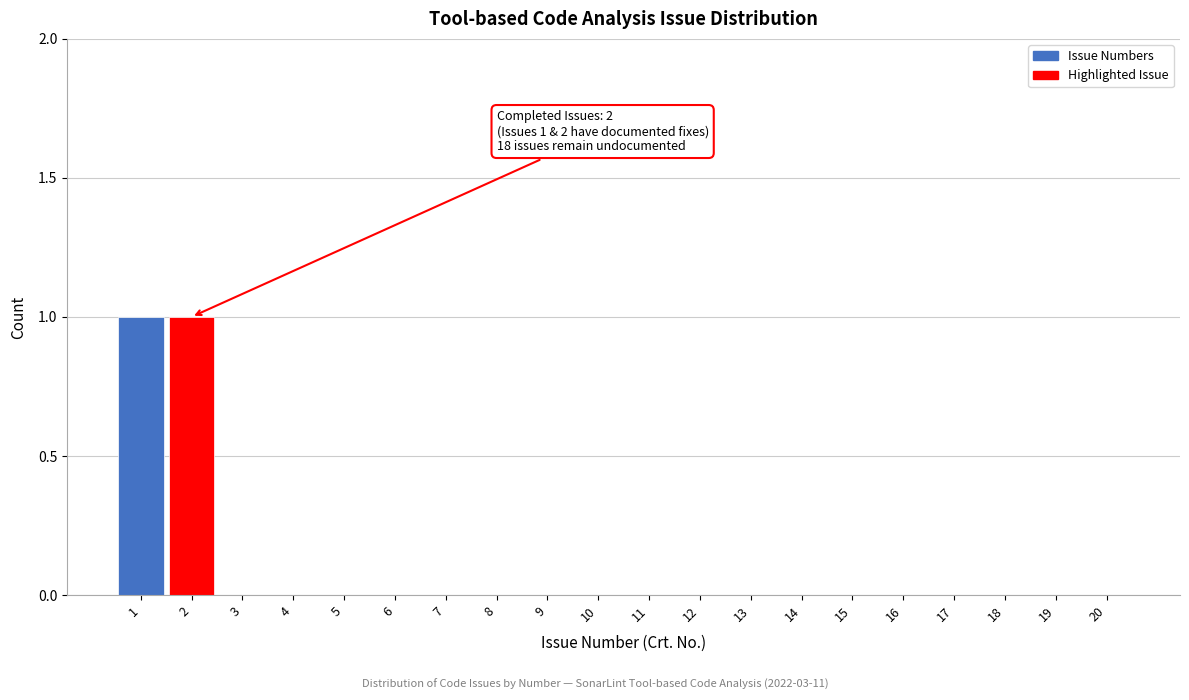

Reading right to left, list all the values displayed in this chart.

20=0	19=0	18=0	17=0	16=0	15=0	14=0	13=0	12=0	11=0	10=0	9=0	8=0	7=0	6=0	5=0	4=0	3=0	2=1	1=1